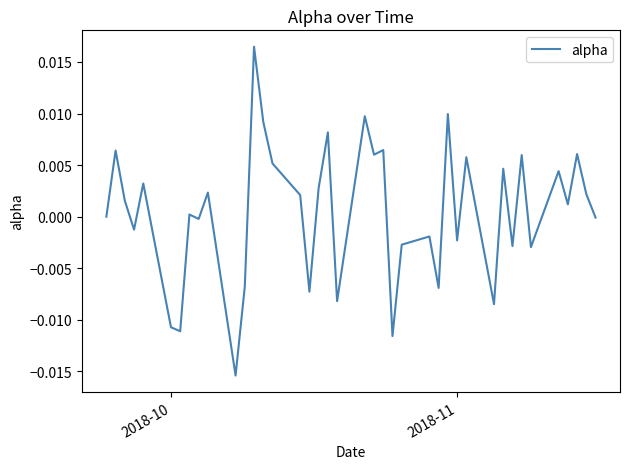

Does the chart have visible grid lines?

No